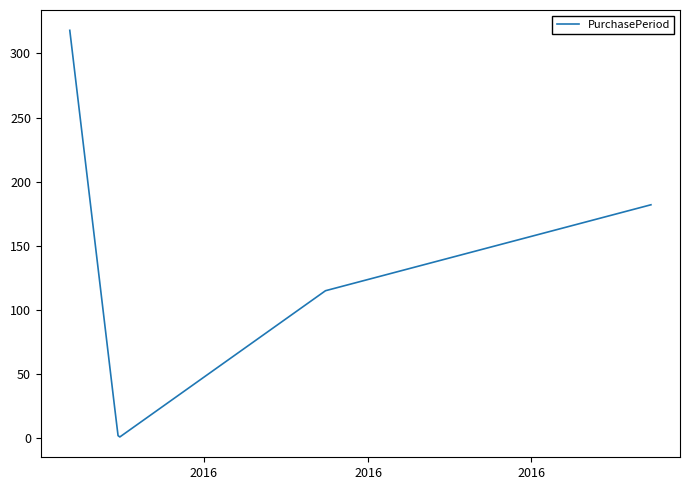

What is the greatest value displayed?

318